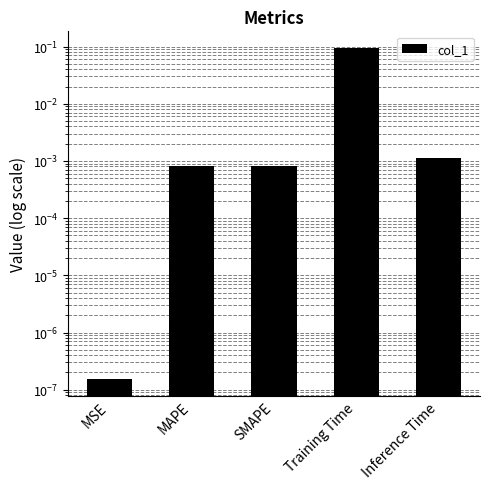

Reading left to right, what are all the values shown in this chart?

0.0	0.0	0.0	0.1	0.0